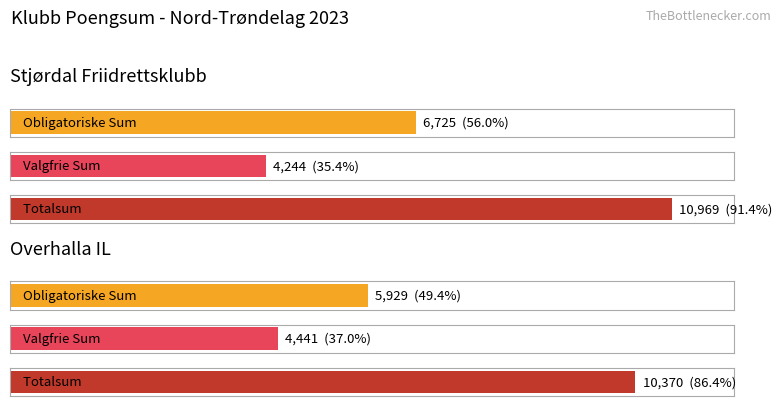

Where is Obligatoriske Sum nearest to the value 6327?

Stjørdal Friidrettsklubb